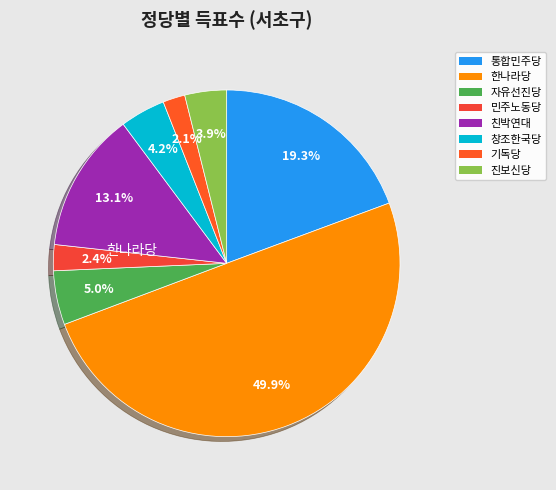

How many segments does this pie chart have?

8